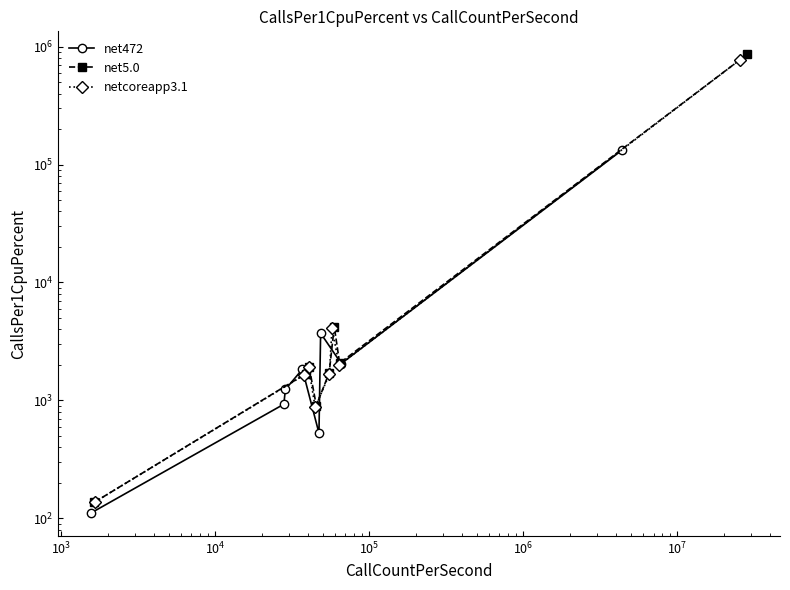

How many times do net472 and netcoreapp3.1 cross each other?

4